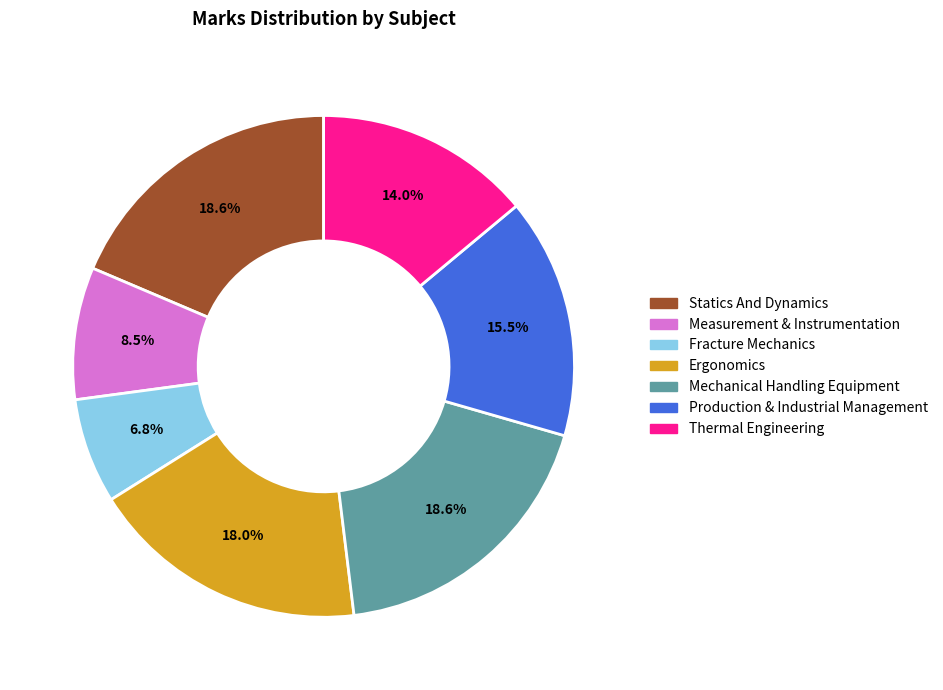

What is the smallest slice in the pie chart?

Fracture Mechanics